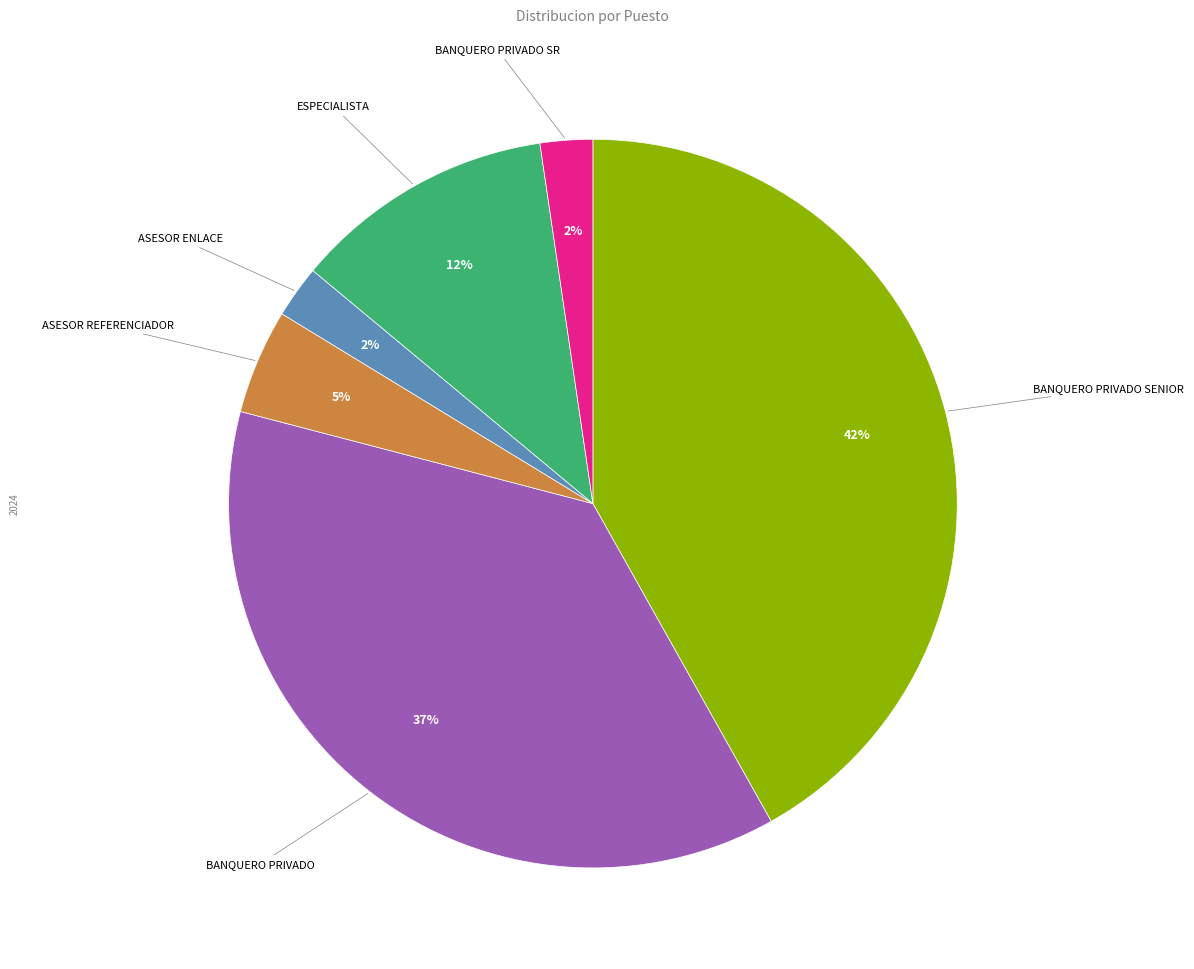

True or false: ASESOR ENLACE accounts for 2% of the total.

True